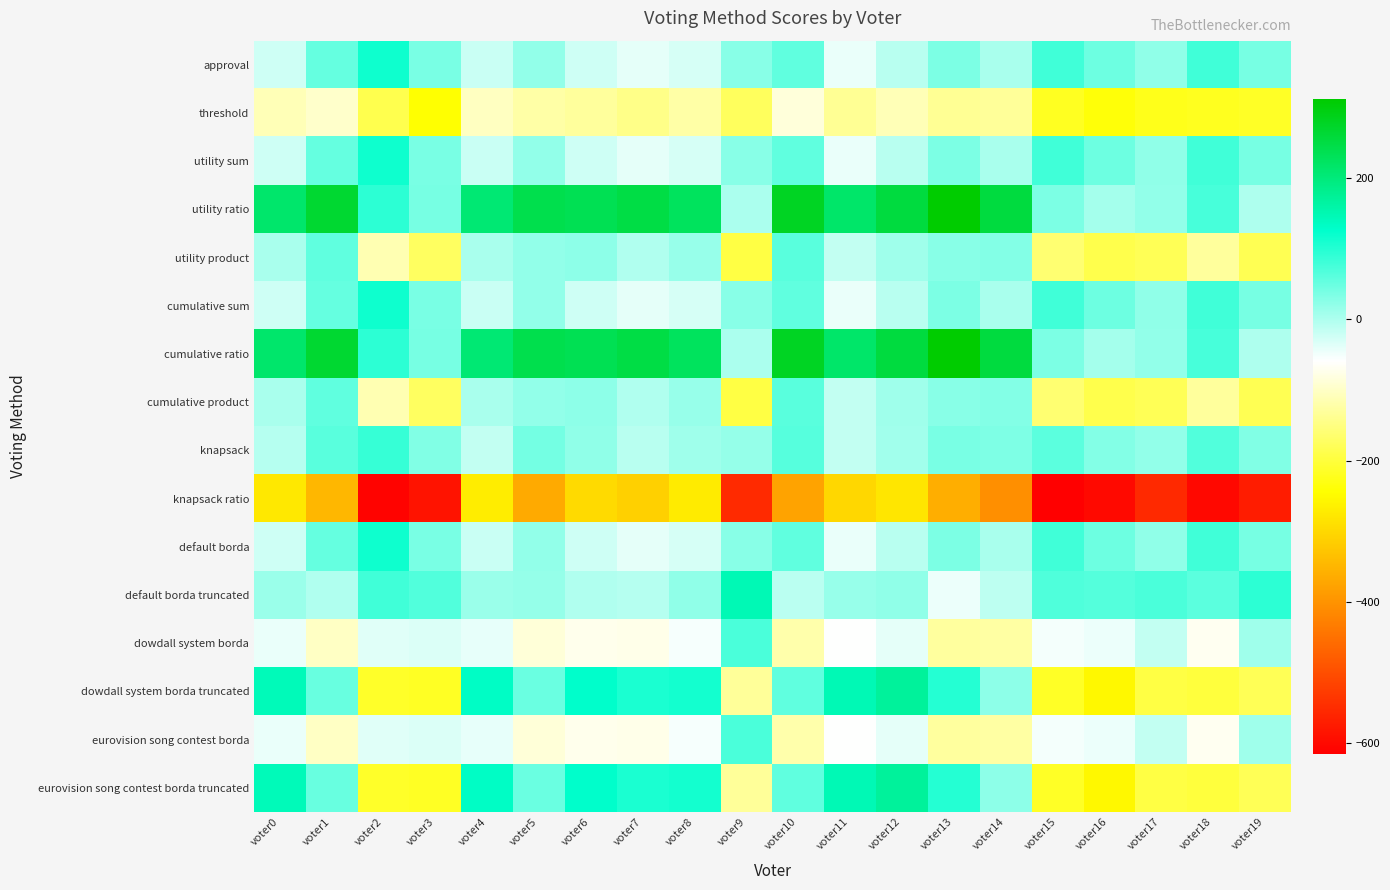

Between voter7 and voter14, which is larger?

voter14